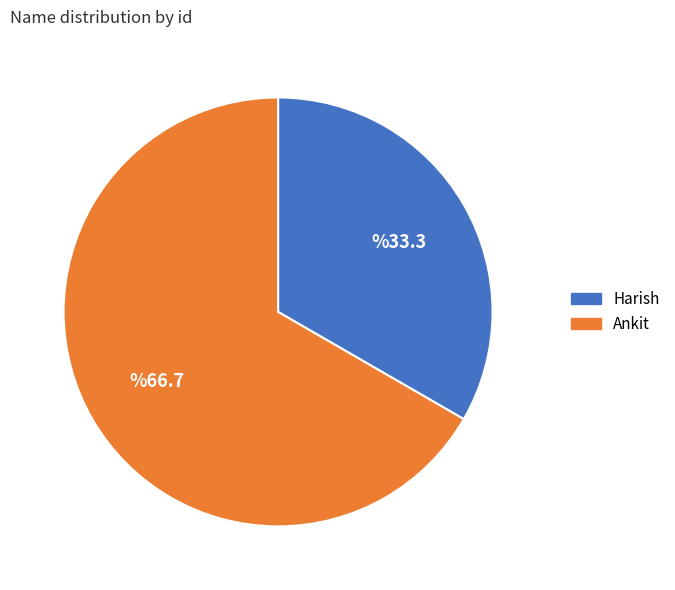

Count the number of slices in the pie.

2